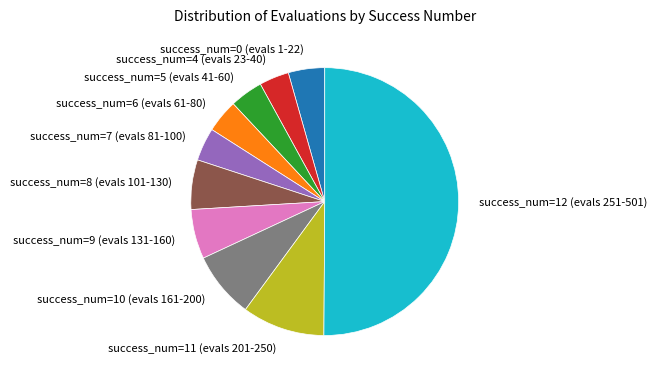

Approximately how many times larger is the value at success_num=11 (evals 201-250) compared to success_num=10 (evals 161-200)?

1.3